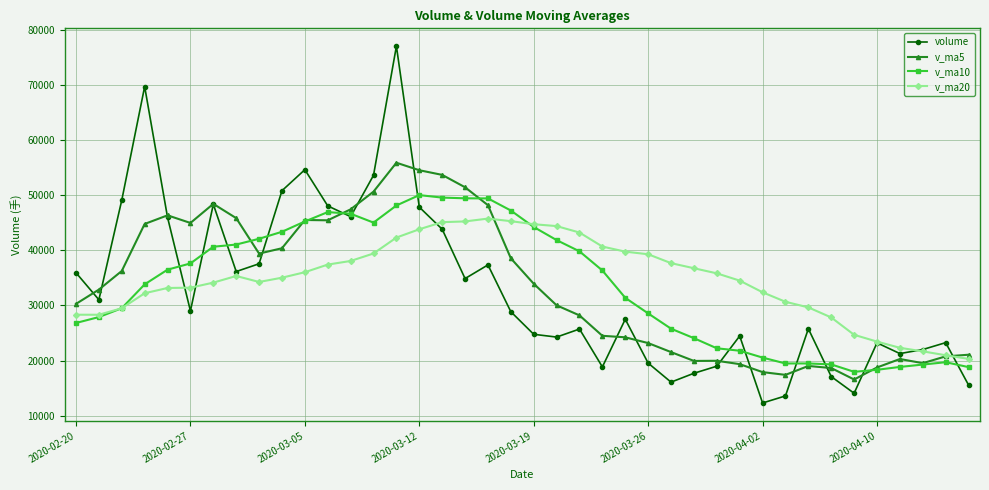

How many lines are shown in the chart?

4